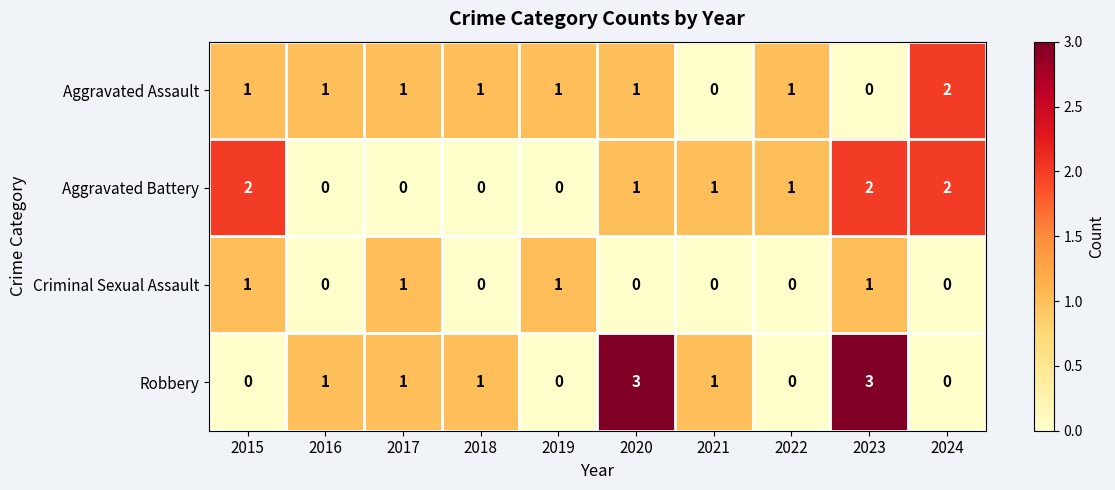

The Aggravated Battery series shows 2 at 2015. True or false?

True